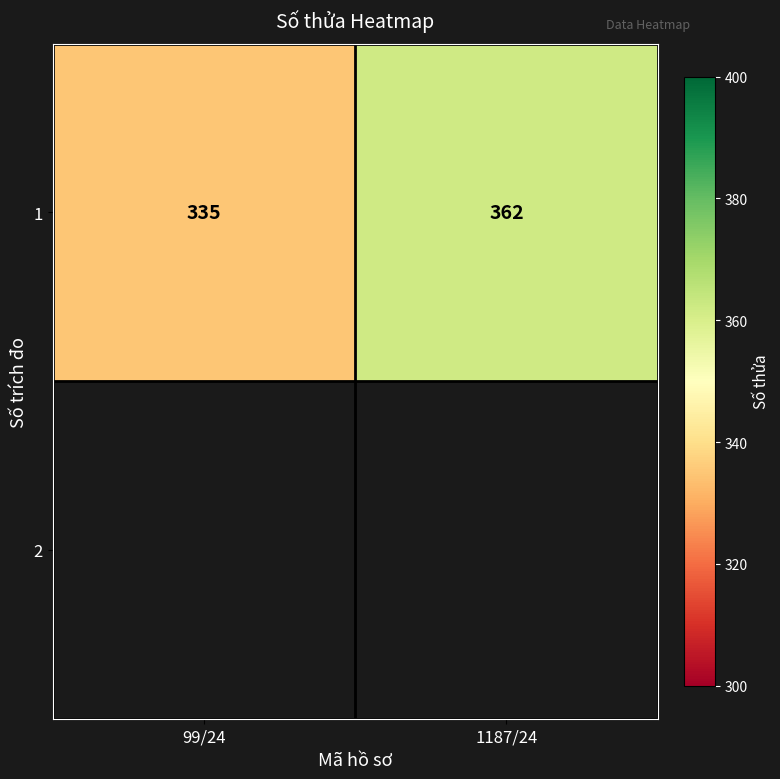

Is it true that the value at 1187/24 is 362?

True